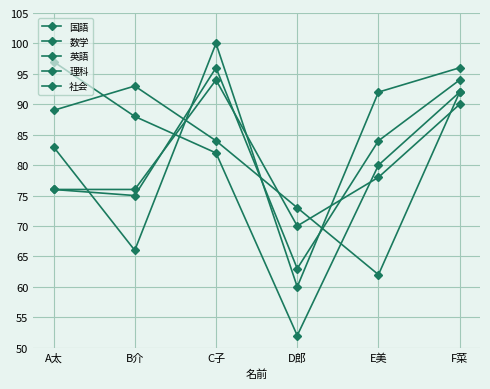

What is the greatest value displayed?

100